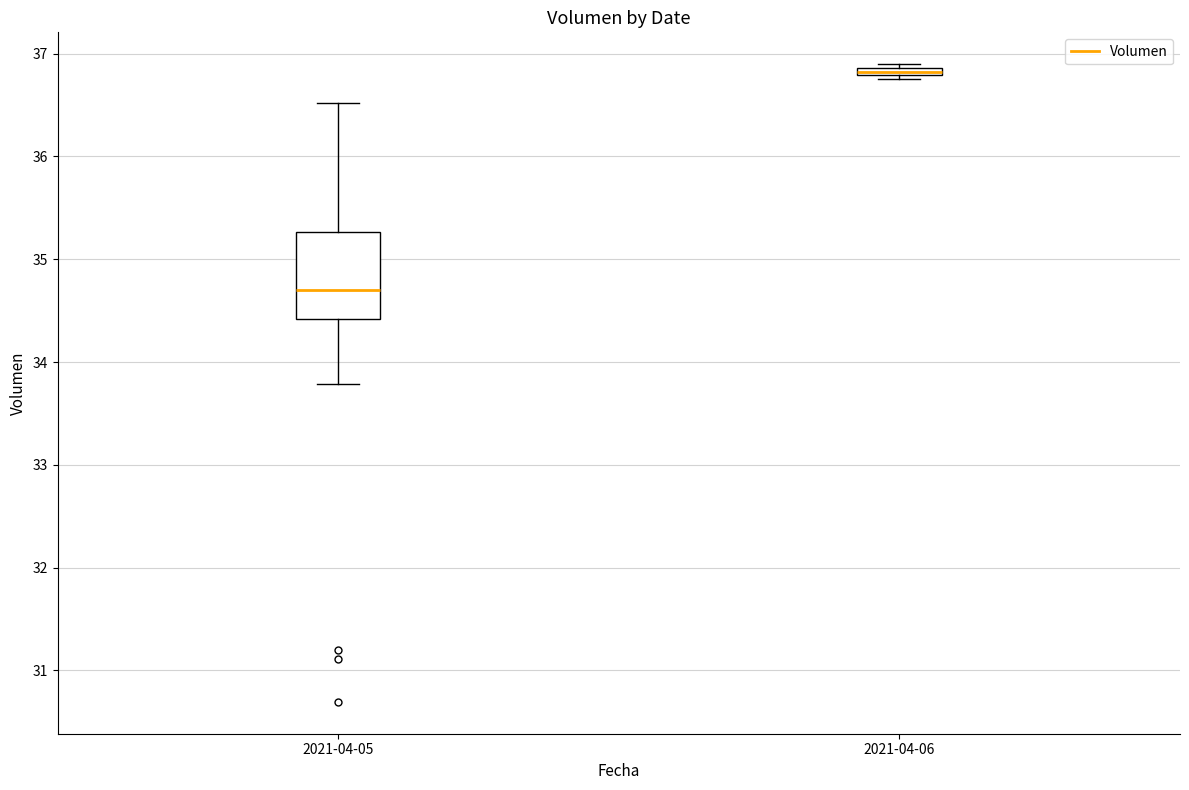

Where is the lower edge of the box for 2021-04-06 on the y-axis? The values are not printed on the chart, so give them approximately, as read against the axis.

36.8